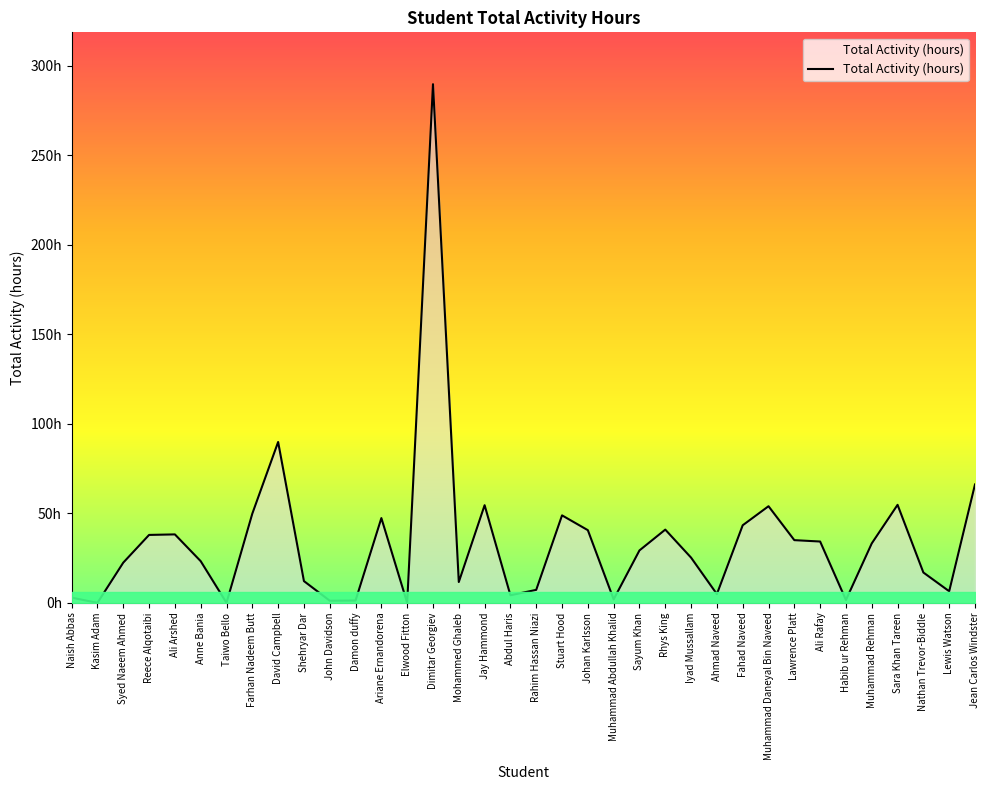

Does the chart display data point markers on the line(s)?

No